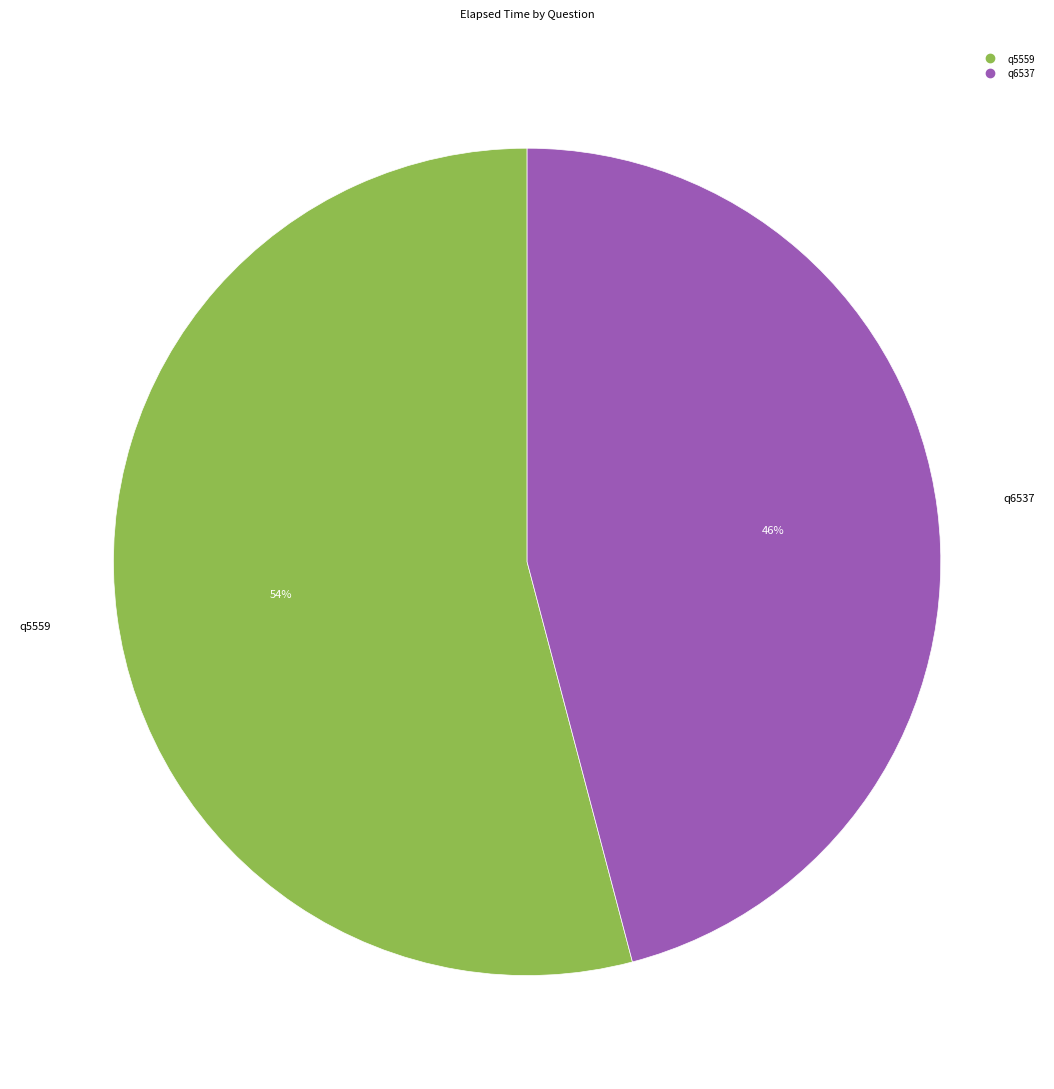

What is the smallest slice in the pie chart?

q6537